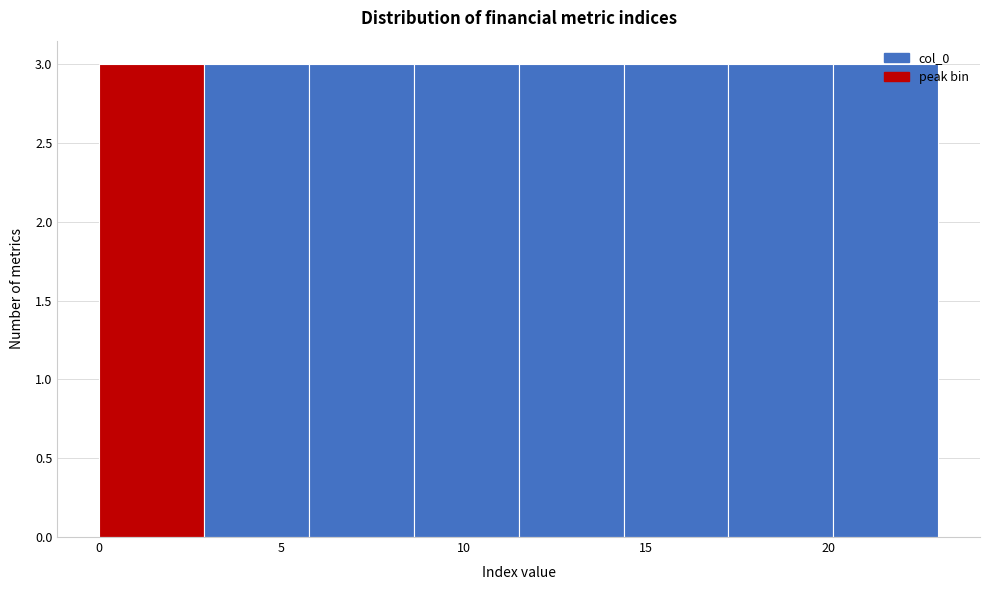

Reading left to right, transcribe this chart: for each bar, give the range it covers on the x-axis and its height. Neither the bar edges nor the heights are printed on the chart, so give them approximately, as read against the axes.

0.0 to 3.0: 3
3.0 to 6.0: 3
6.0 to 8.5: 3
8.5 to 11.5: 3
11.5 to 14.5: 3
14.5 to 17.5: 3
17.5 to 20.0: 3
20.0 to 23.0: 3